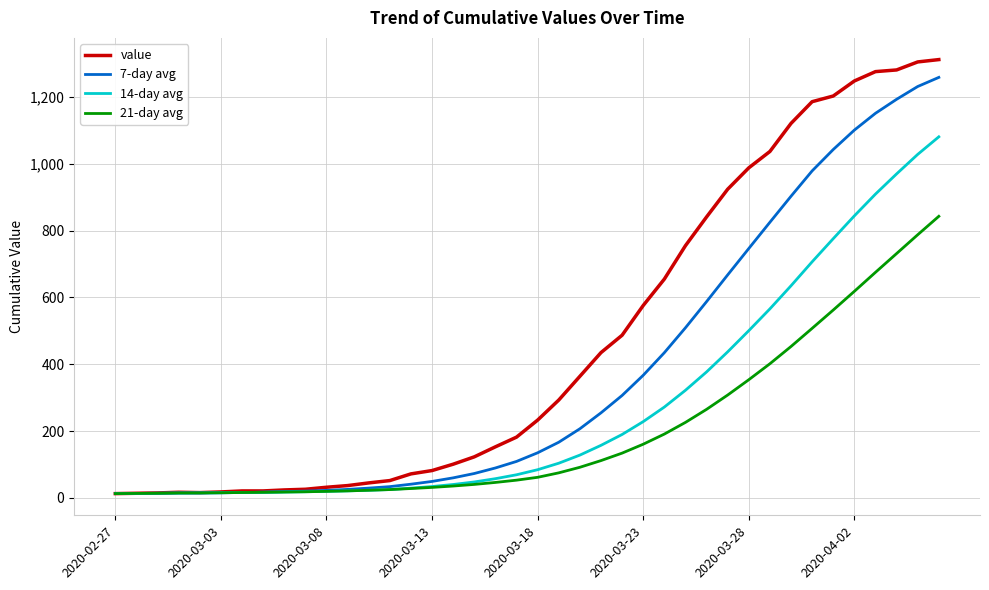

List the series in order of their overall mean, highest first.

value, 7-day avg, 14-day avg, 21-day avg